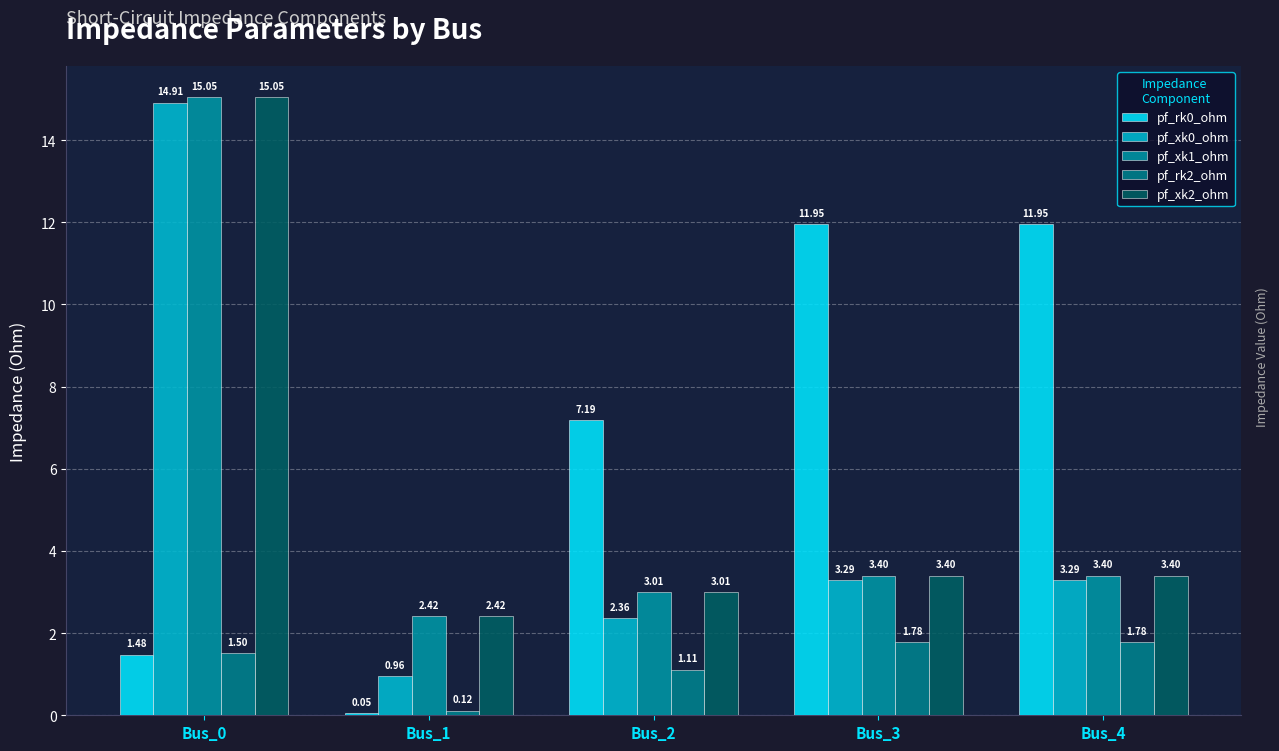

Which has a higher value, Bus_2 or Bus_1?

Bus_2